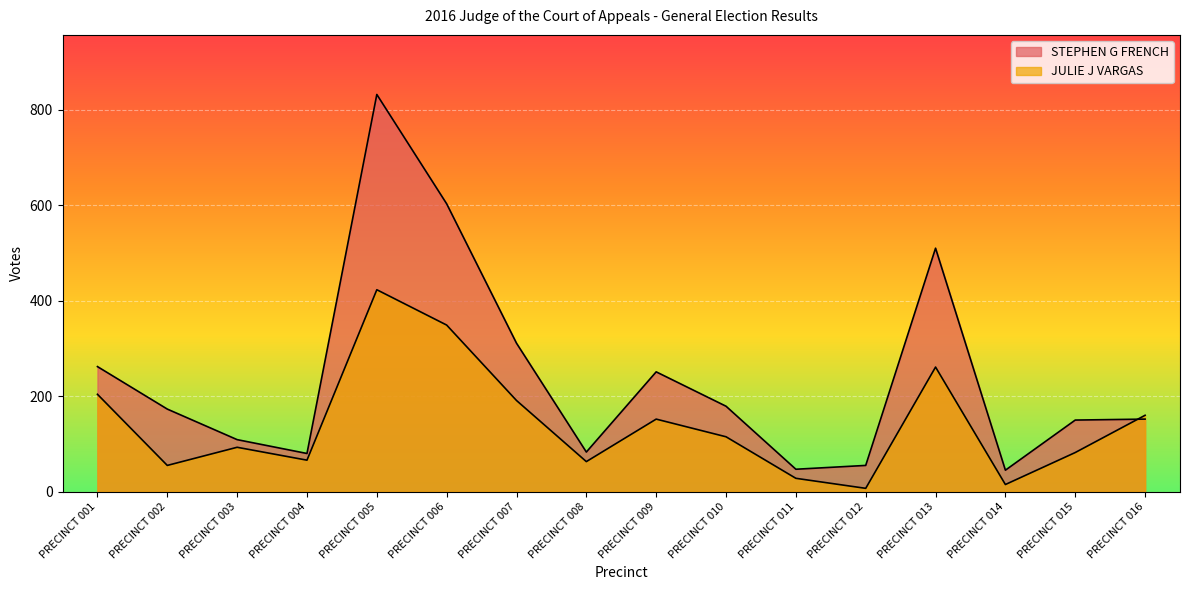

Reading left to right, extract all data points from this chart.

STEPHEN G FRENCH: 262	173	109	80	832	603	311	83	251	179	47	55	510	45	150	152
JULIE J VARGAS: 204	55	93	66	423	349	191	63	152	115	28	7	261	15	82	160